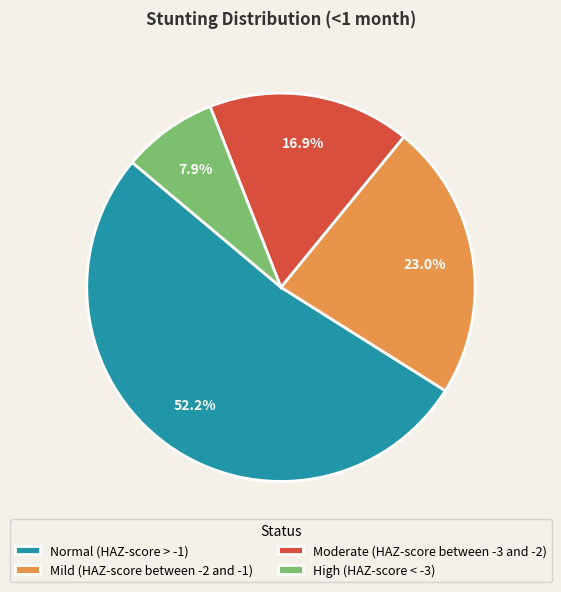

To the nearest percent, what is the combined percentage of Moderate (HAZ-score between -3 and -2) and Mild (HAZ-score between -2 and -1)?

40%